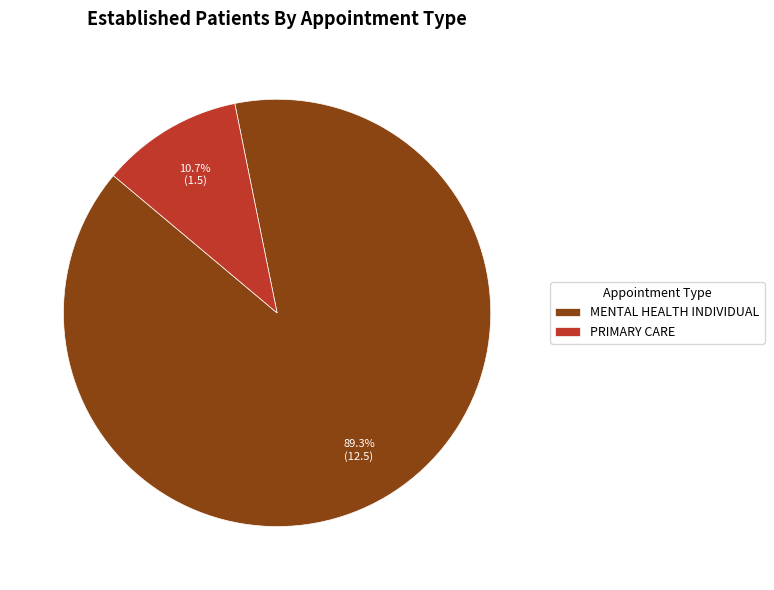

Rank the categories by value from highest to lowest.

MENTAL HEALTH INDIVIDUAL, PRIMARY CARE